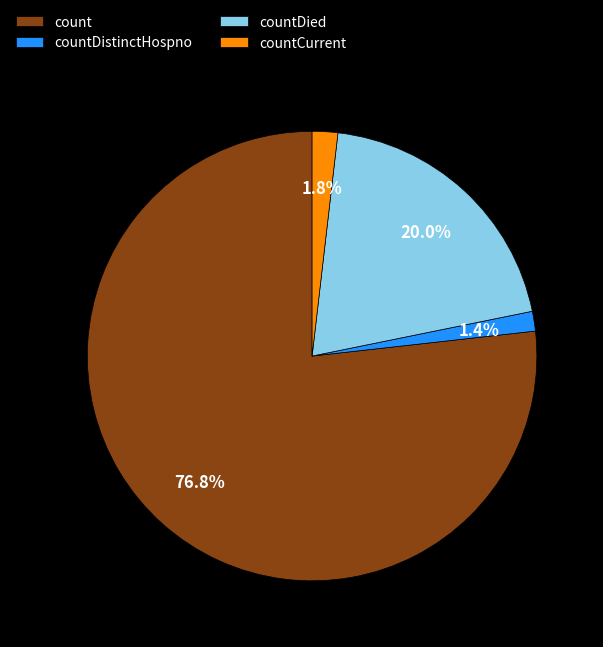

To the nearest percent, what is the average slice percentage?

25%